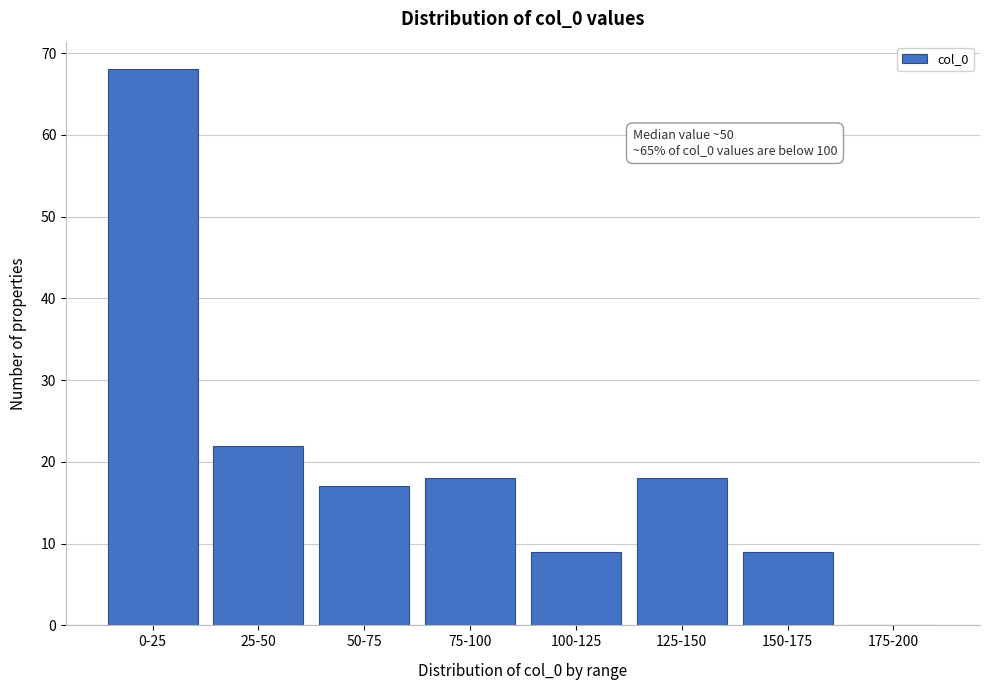

Reading left to right, what are all the values shown in this chart?

0-25=68	25-50=22	50-75=17	75-100=18	100-125=9	125-150=18	150-175=9	175-200=0